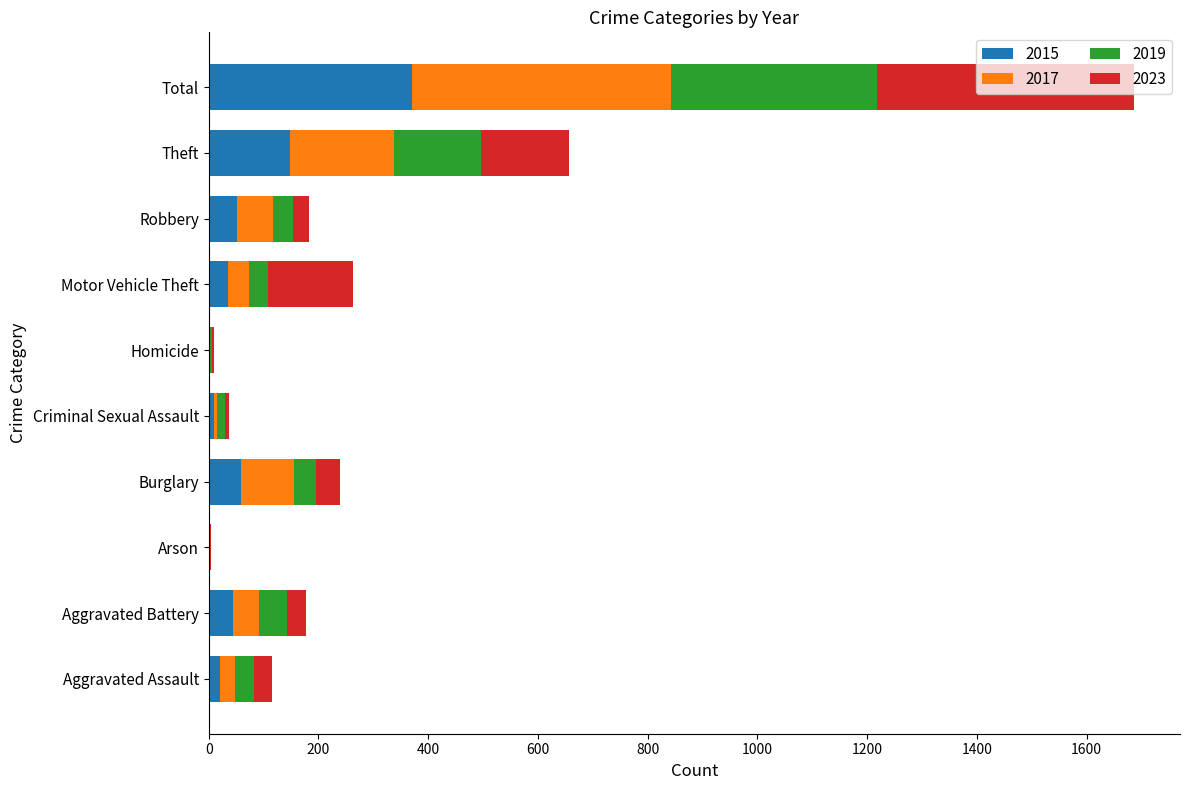

What is the maximum value for 2015?

370